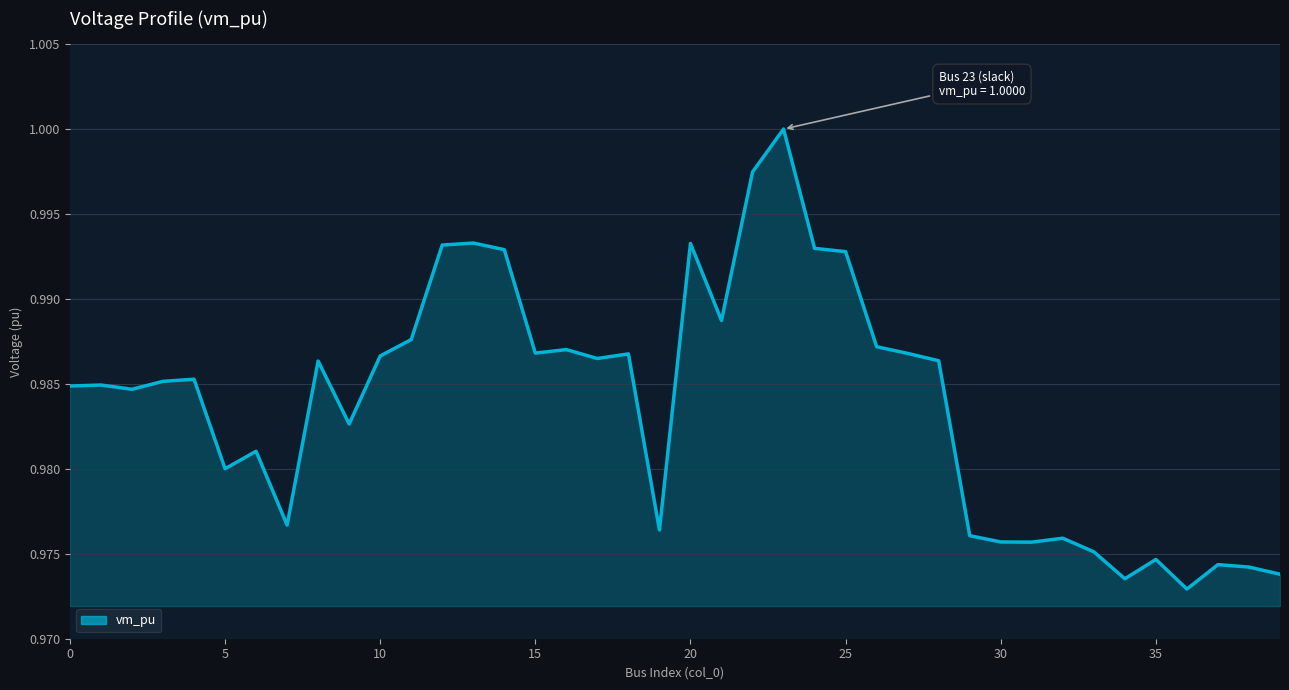

The chart shows a value of 0.5 at 25. True or false?

False